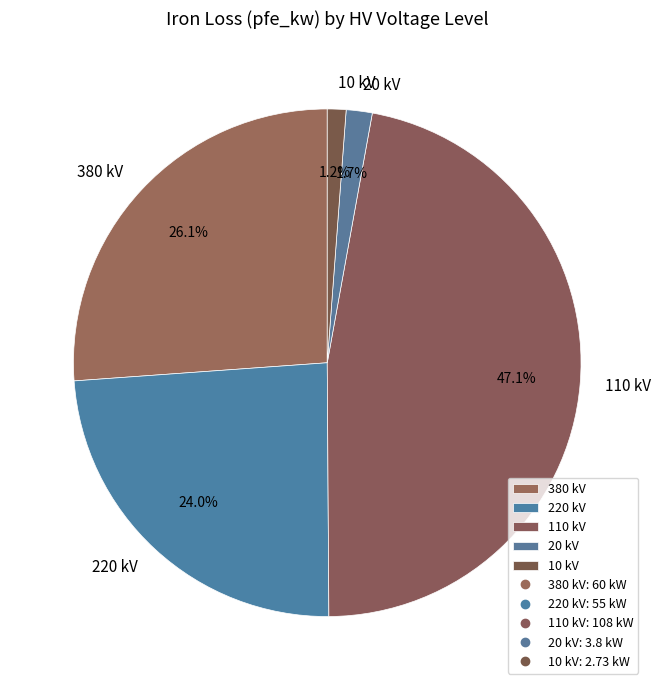

Does any single category account for the majority?

No